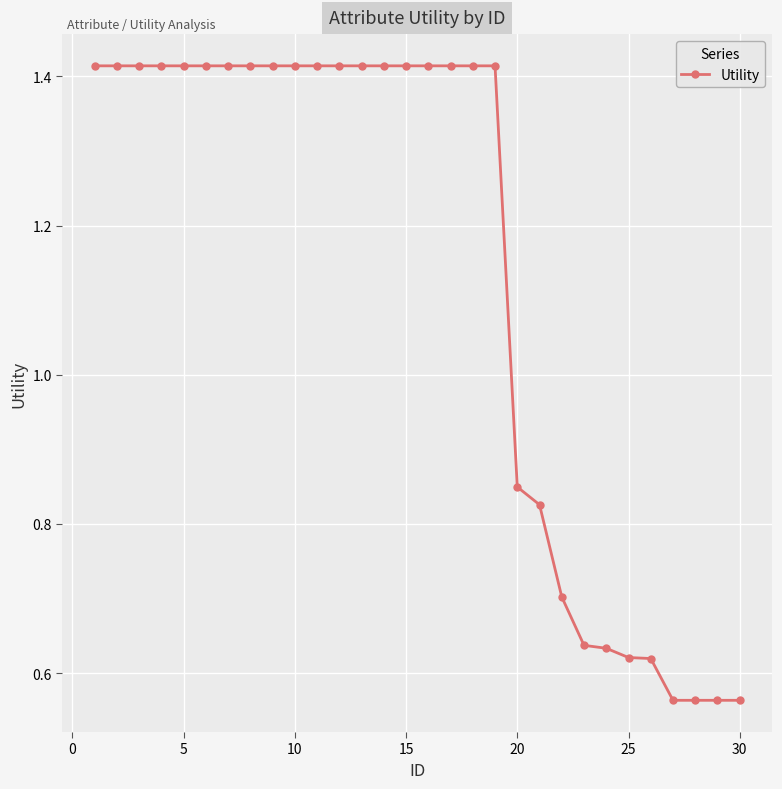

Count the values in the range 0 to 1.

11